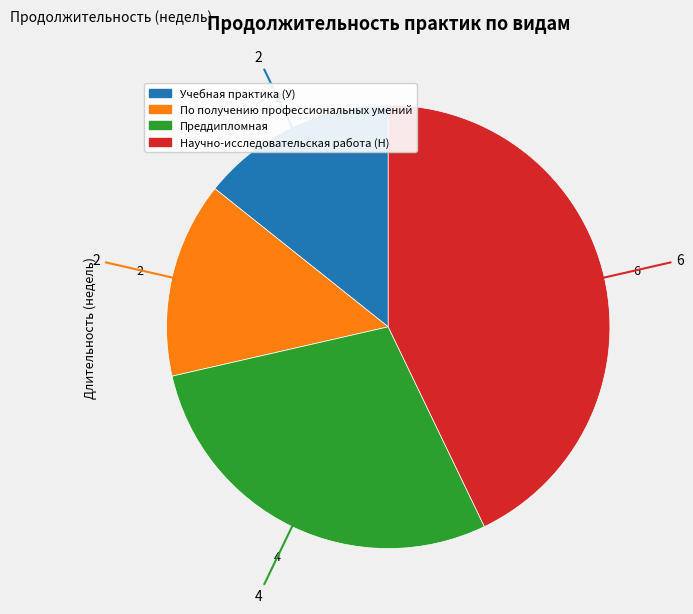

Do По получению профессиональных умений and Преддипломная together represent more than half of the pie?

No